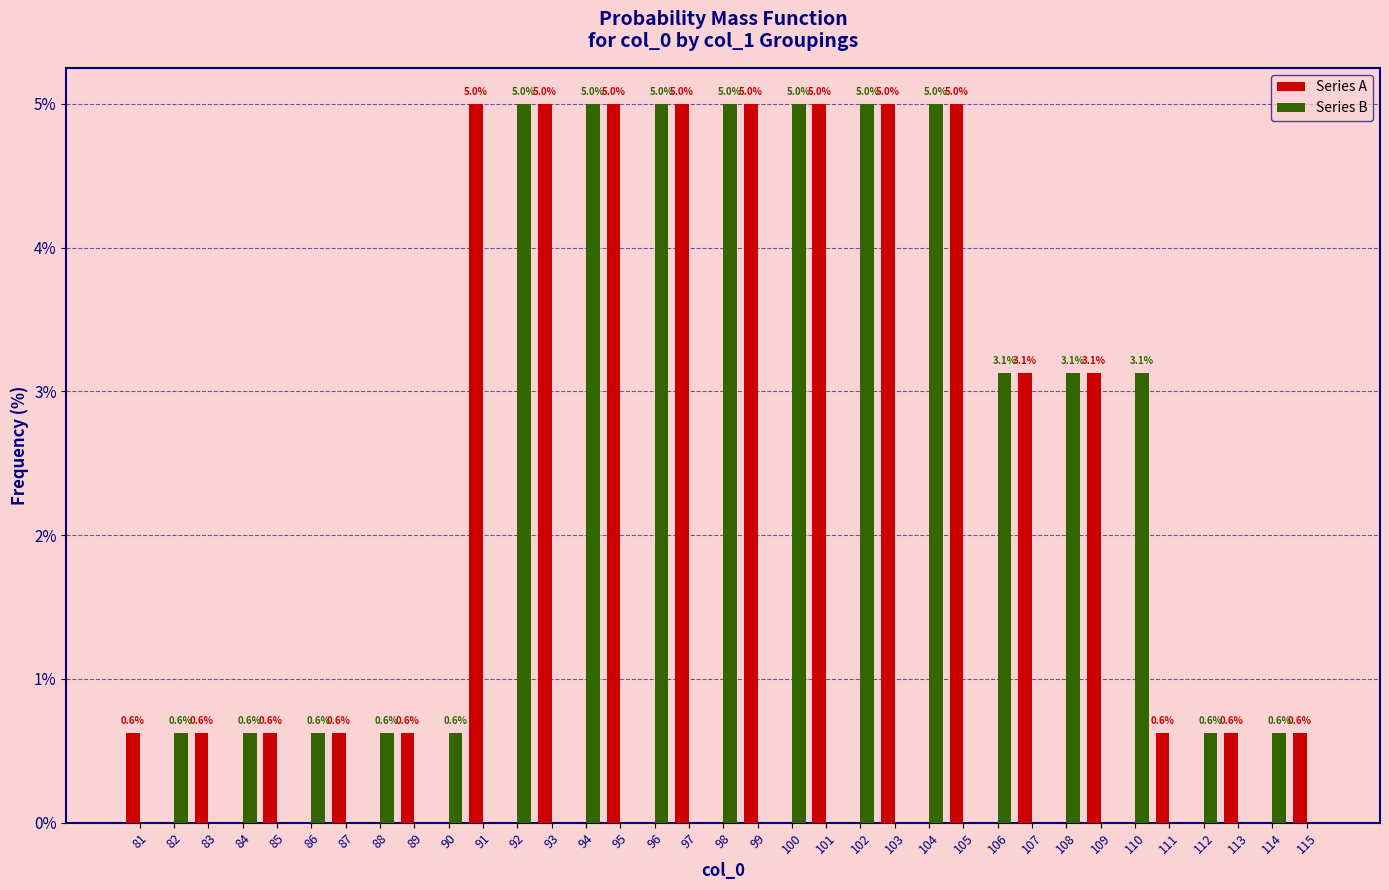

How many groups of bars are there?

35